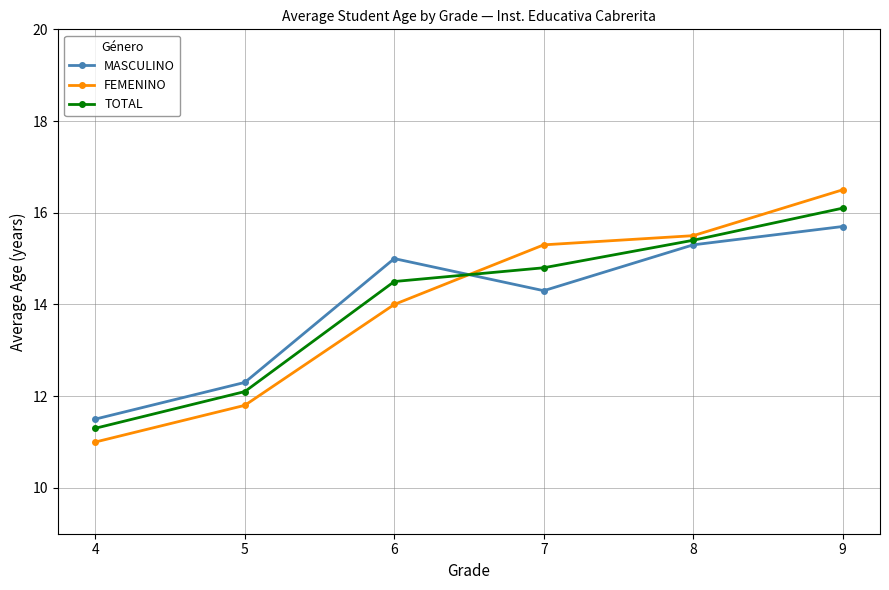

At which category does the chart reach its minimum across all series?

4